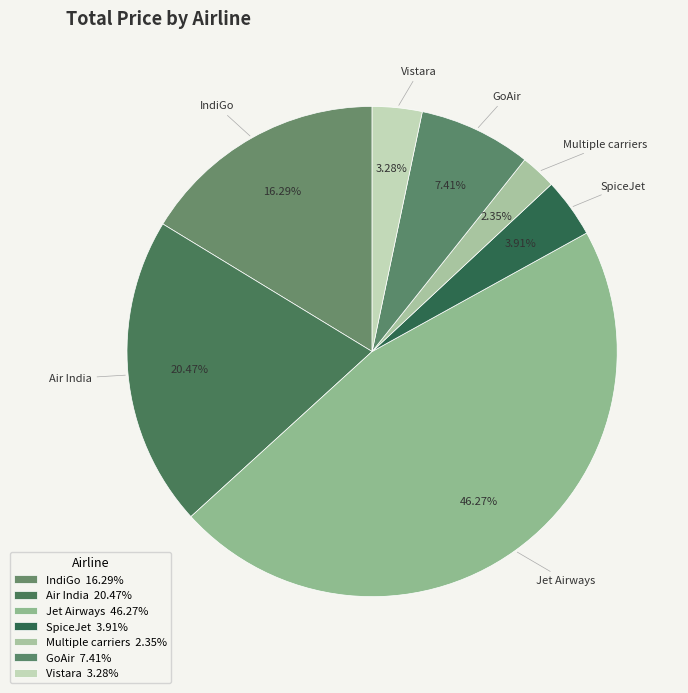

How many segments does this pie chart have?

7